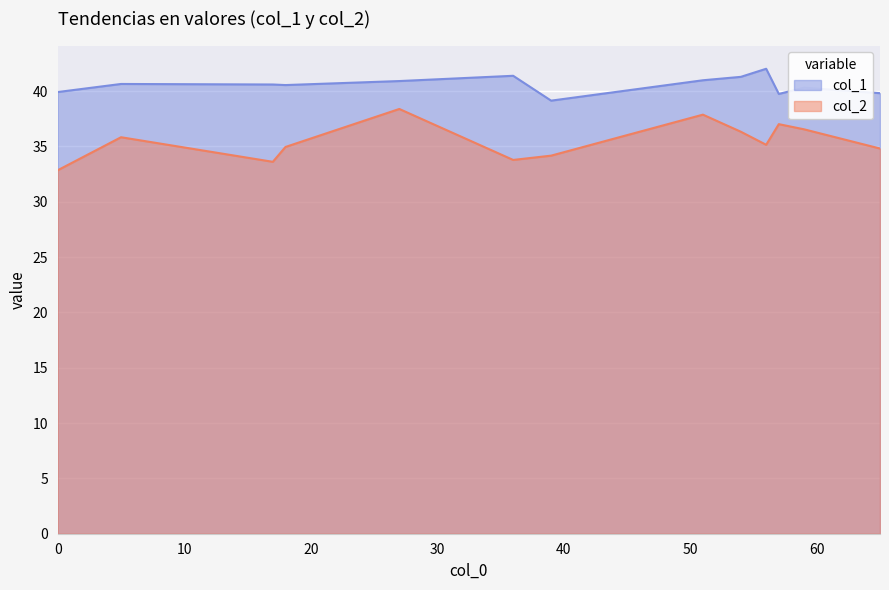

Which series has the largest range (max minus min)?

col_2